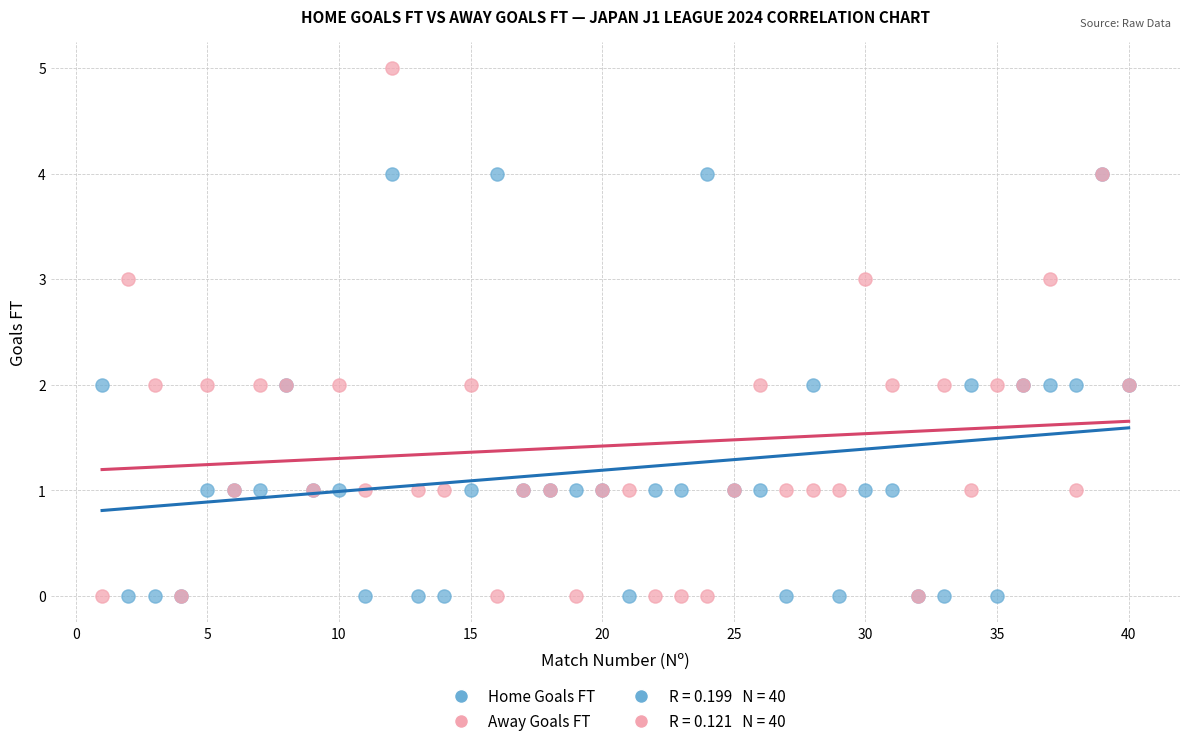

What is the X range (max minus min) for the scatter plot?

39